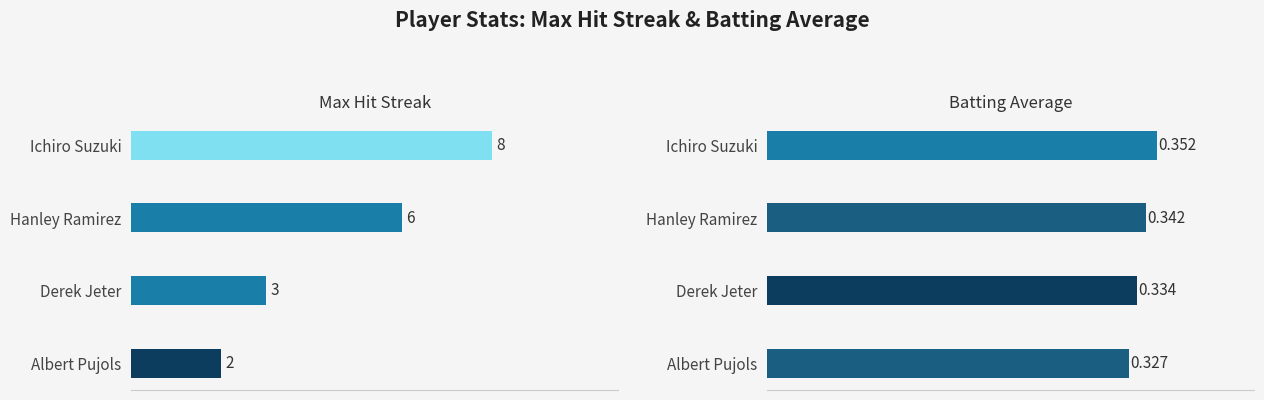

True or false: Batting Average has a value of 0.3 at Albert Pujols.

True